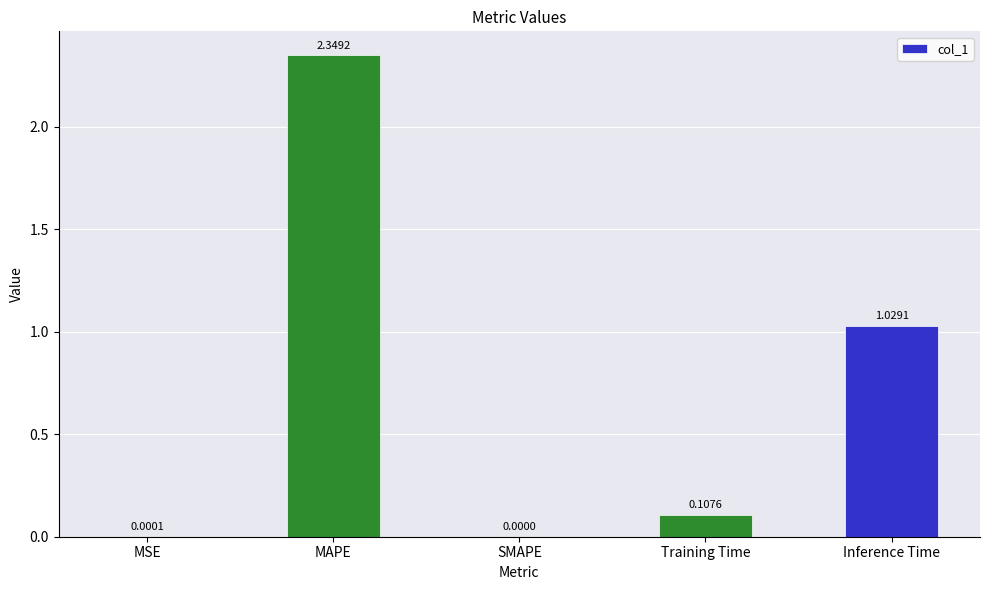

What is the sum of the values at Inference Time and MAPE?

3.4